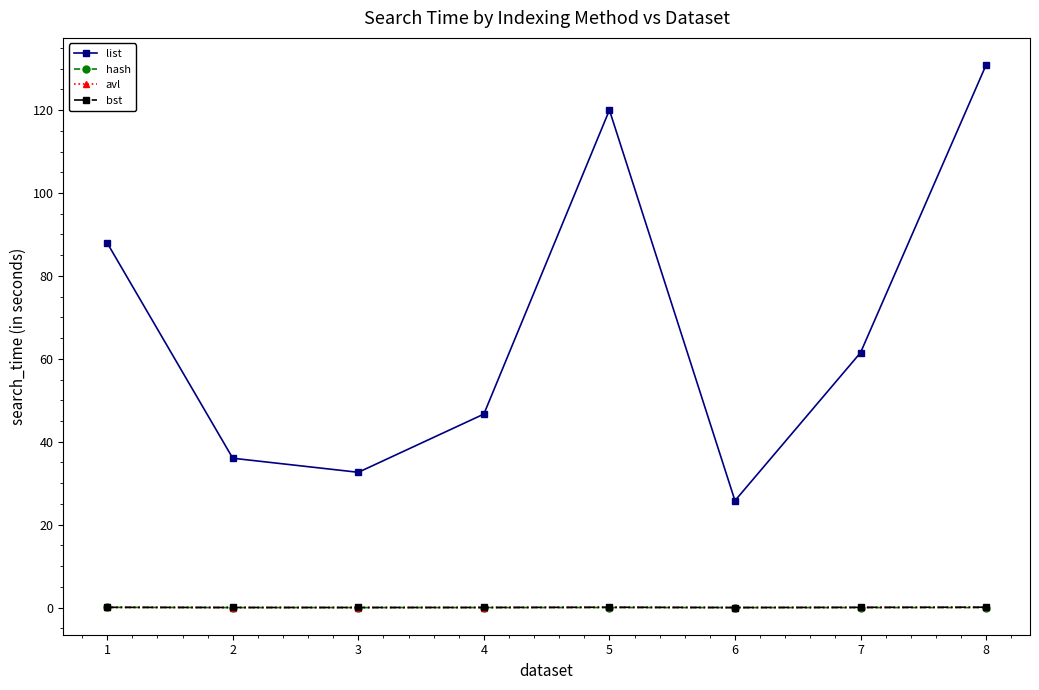

True or false: list has a value of 120.0 at 5.

True